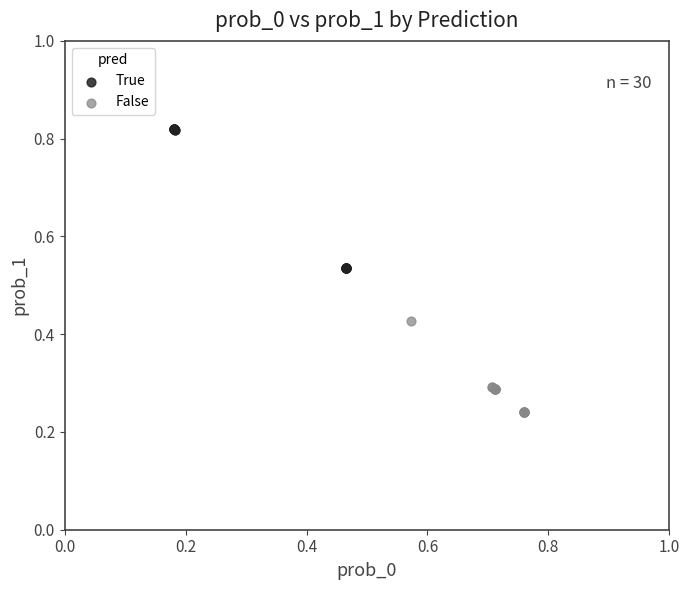

What are all the series names shown in the legend?

True, False